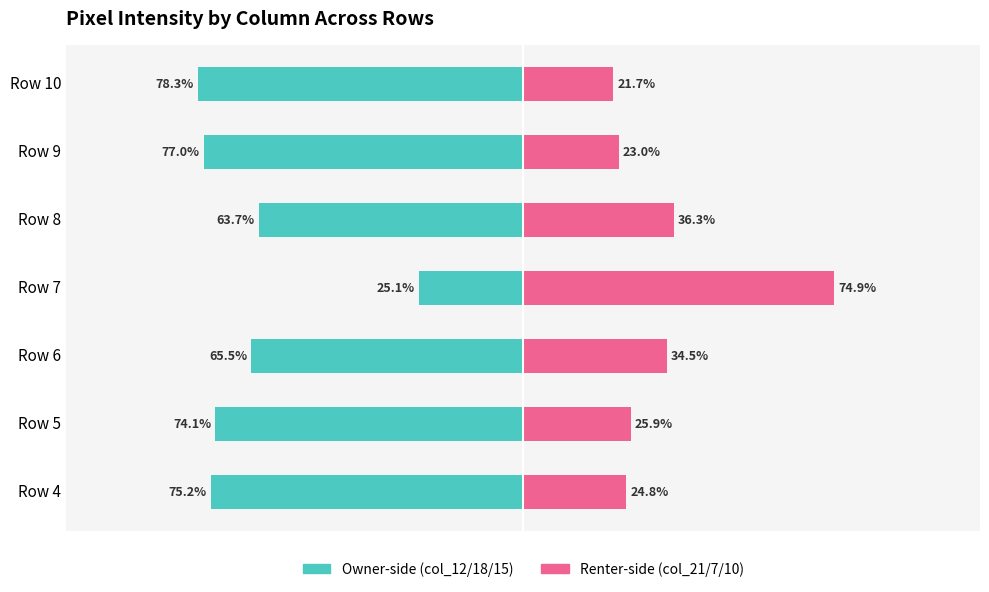

How many values in the col_21 / col_7 / col_10 (Renter) series exceed 25?

4